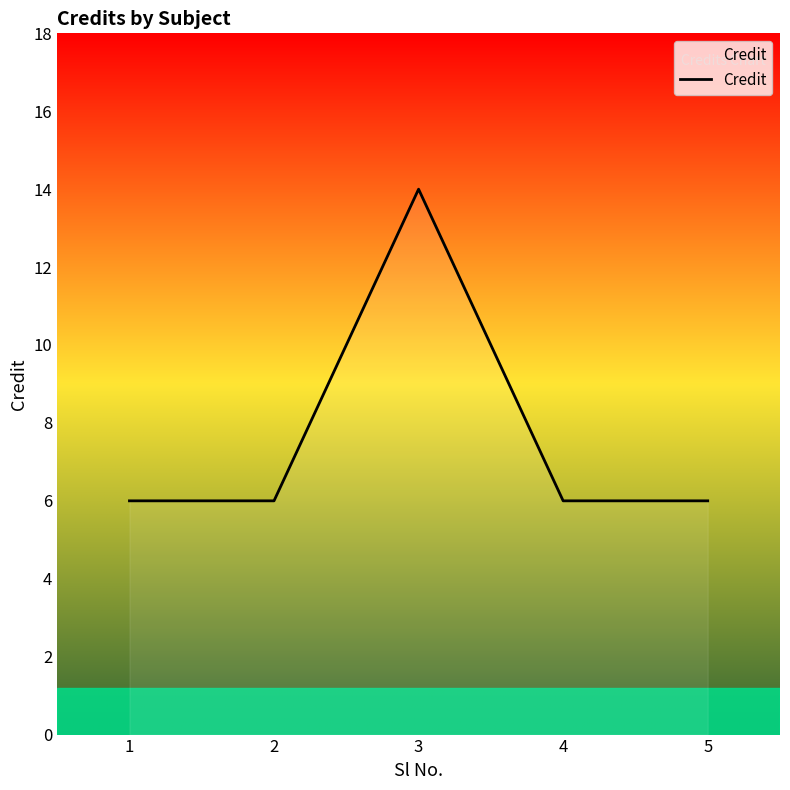

What is the ratio of the value at 2 to the value at 5?

1.0